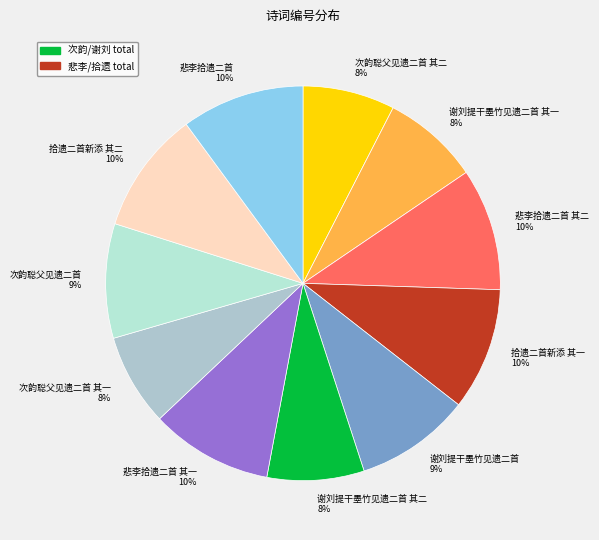

Is there any slice that represents more than half of the pie?

No